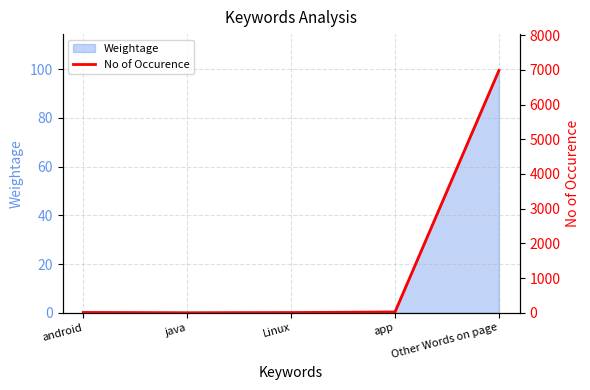

List the labels in order of value, smallest first.

java, Linux, android, app, Other Words on page